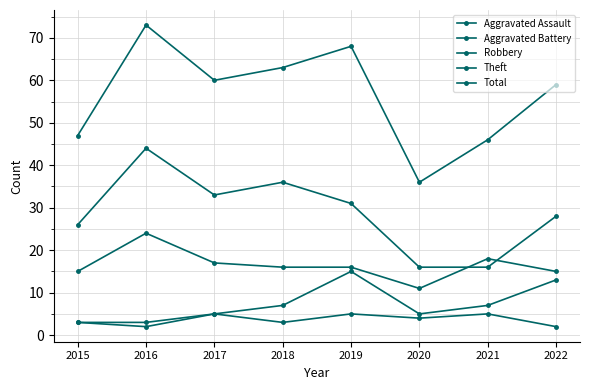

Which label corresponds to the largest value in the chart?

2016